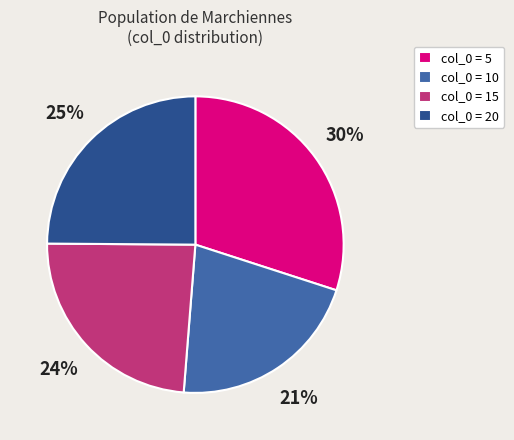

What is the smallest slice in the pie chart?

col_0 = 10